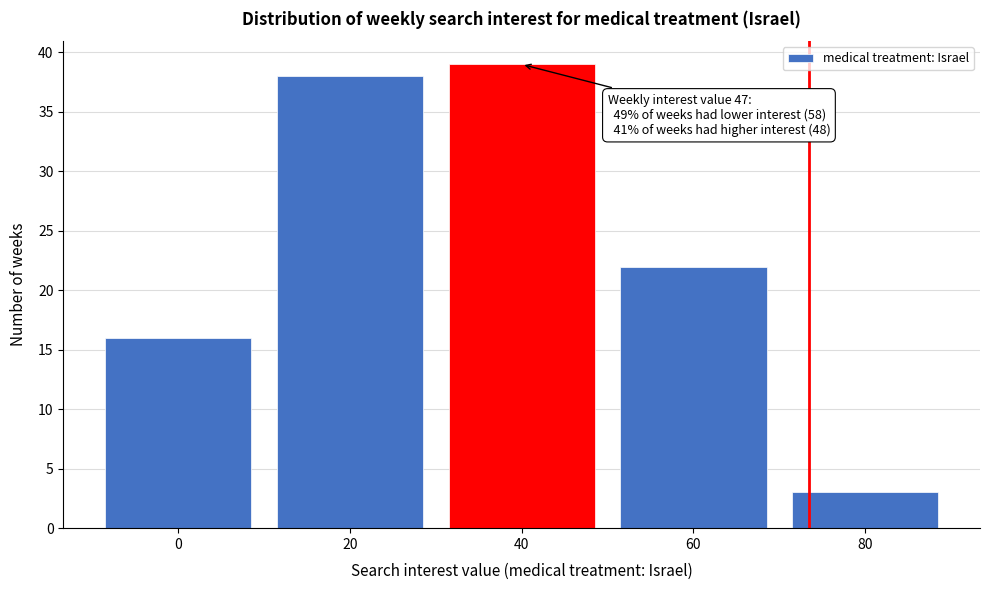

Reading left to right, extract all data points from this chart.

0=16	20=38	40=39	60=22	80=3